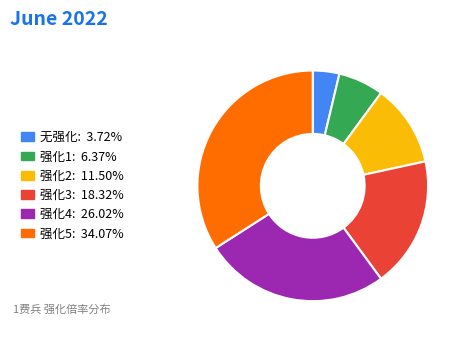

True or false: 无强化 accounts for 4% of the total.

True